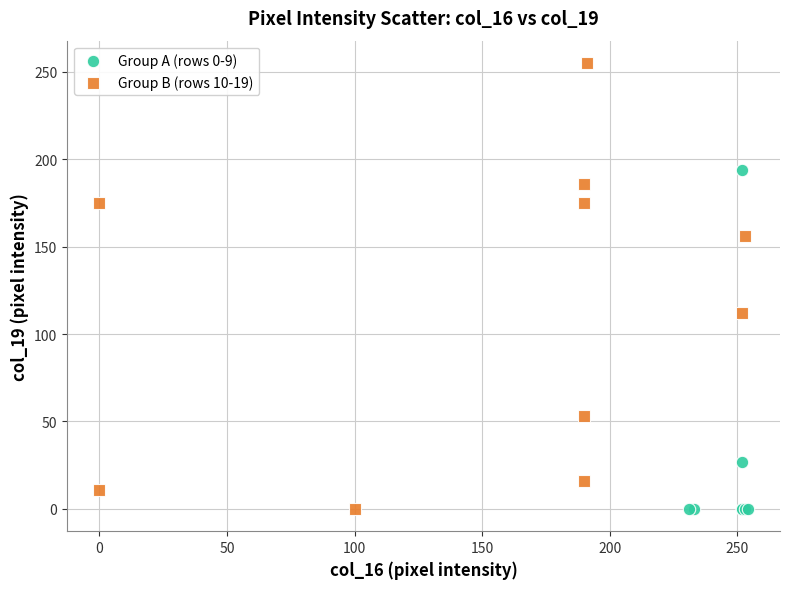

What are all the series names shown in the legend?

Group A (rows 0-9), Group B (rows 10-19)